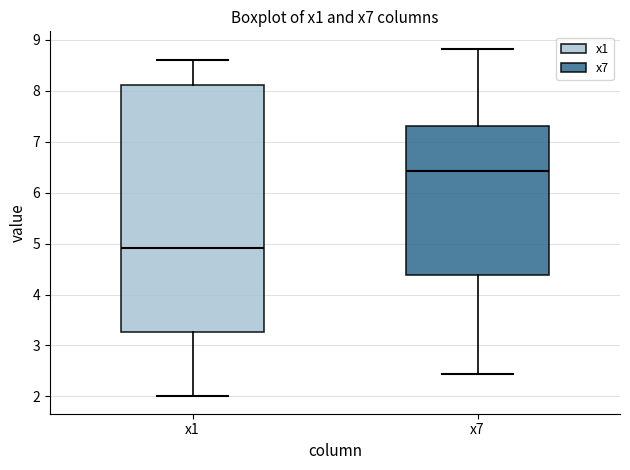

Where does the median line of the box for x7 sit on the y-axis? The values are not printed on the chart, so give them approximately, as read against the axis.

6.4